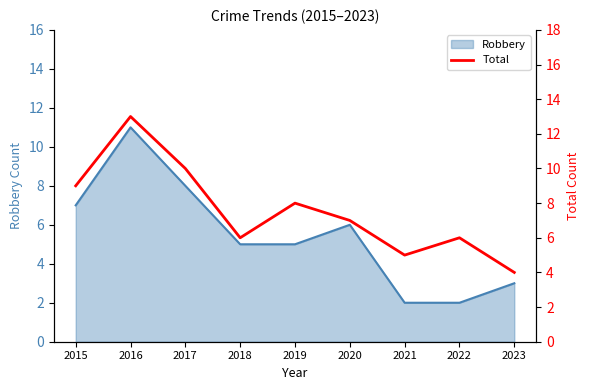

How many values exceed 7?

4